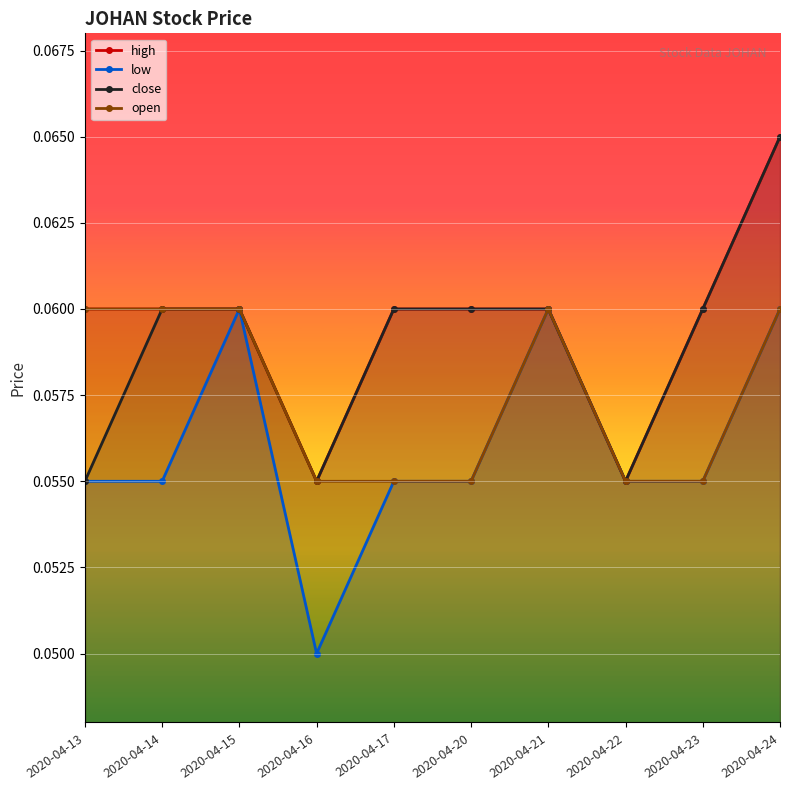

Reading left to right, what are all the values shown in this chart?

high: 0.1	0.1	0.1	0.1	0.1	0.1	0.1	0.1	0.1	0.1
low: 0.1	0.1	0.1	0.1	0.1	0.1	0.1	0.1	0.1	0.1
close: 0.1	0.1	0.1	0.1	0.1	0.1	0.1	0.1	0.1	0.1
open: 0.1	0.1	0.1	0.1	0.1	0.1	0.1	0.1	0.1	0.1